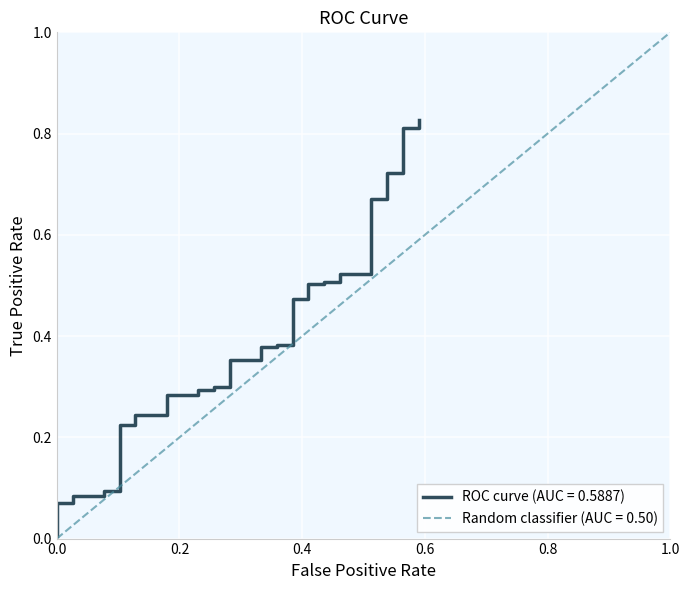

What is the sum of all values?

15.0